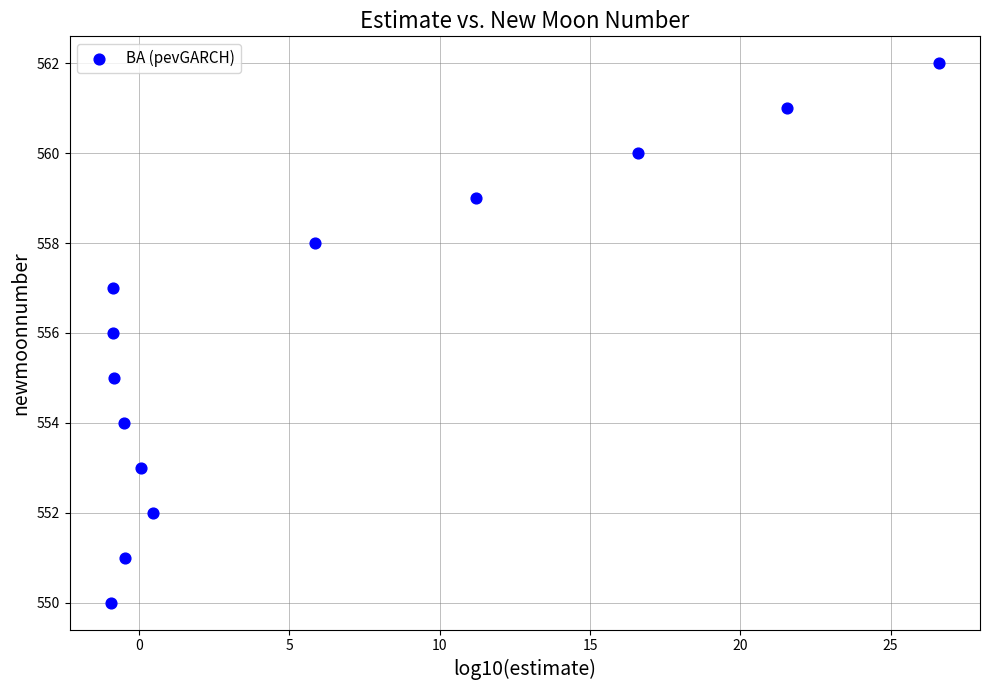

What is the range of Y values (max minus min)?

12